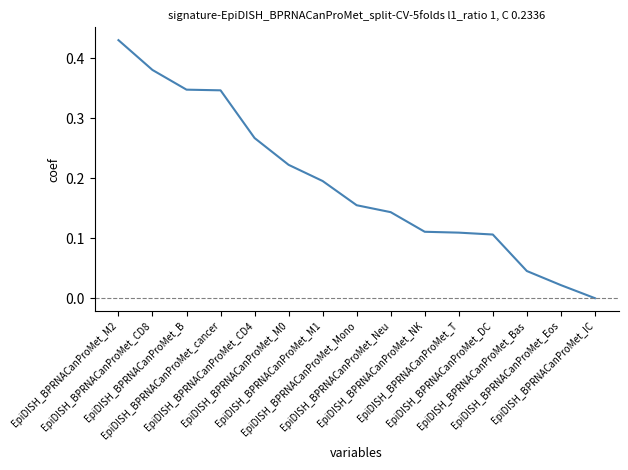

What is the average value?

0.2